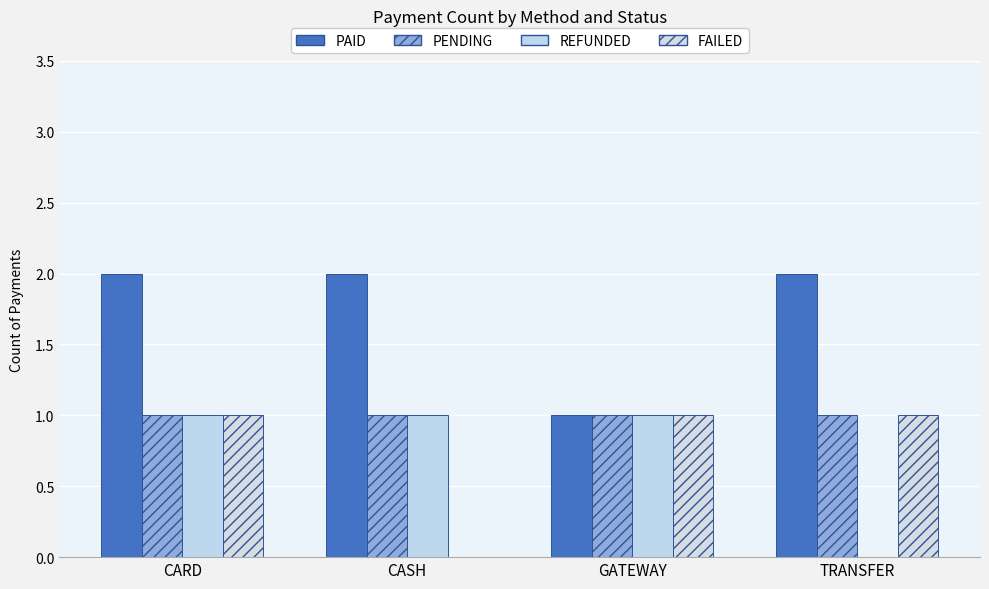

How many groups of bars are there?

4